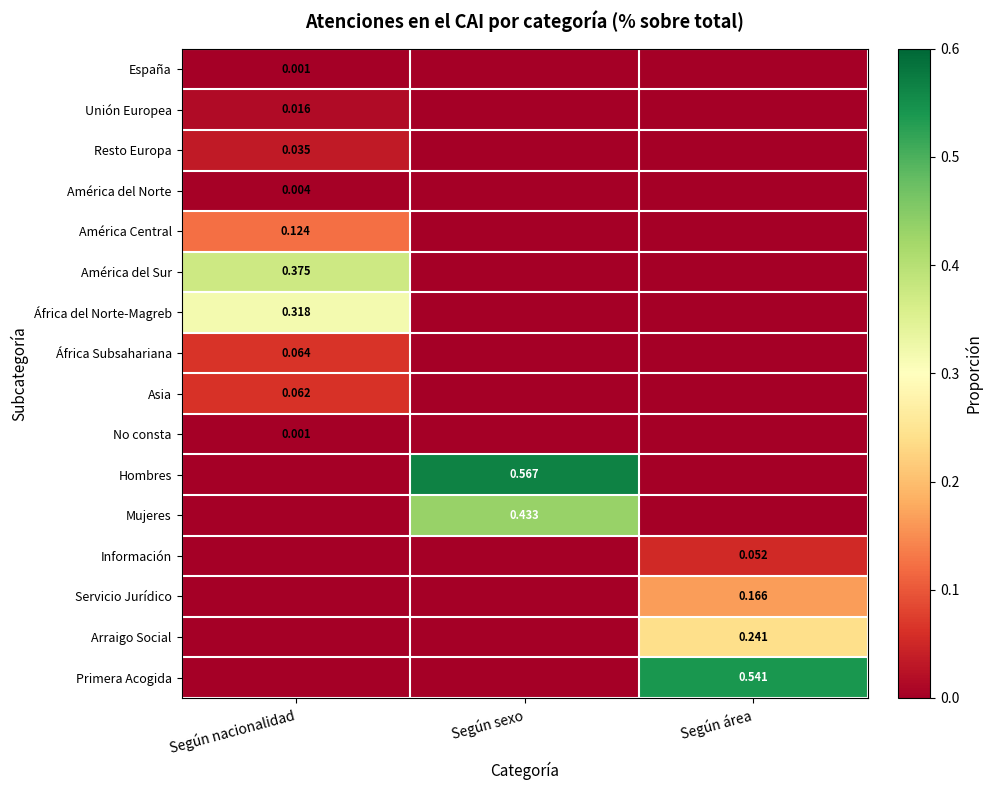

What is the total value across all series at Según área?

1.0